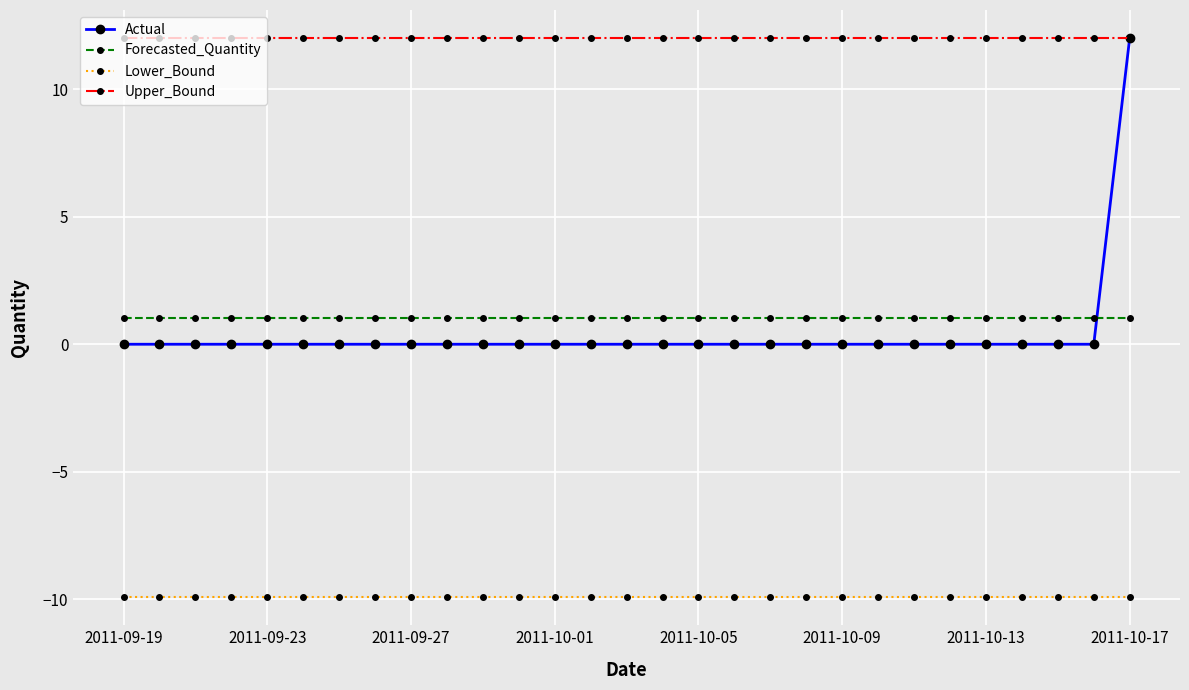

What is the lowest value of the Lower_Bound series?

-9.9